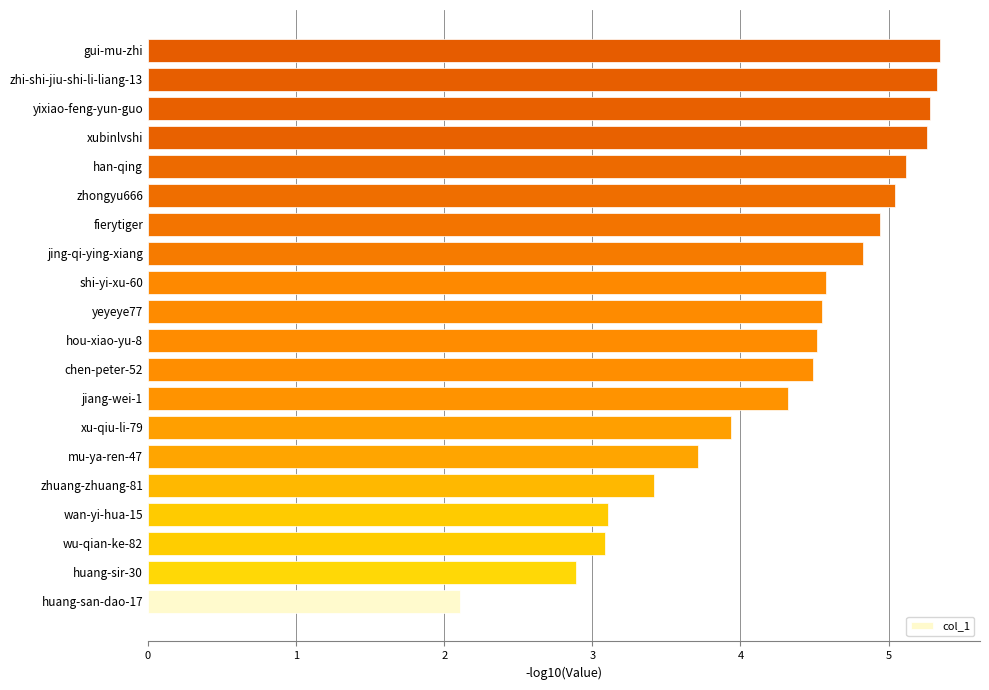

What is the difference between the maximum and minimum values?

3.2